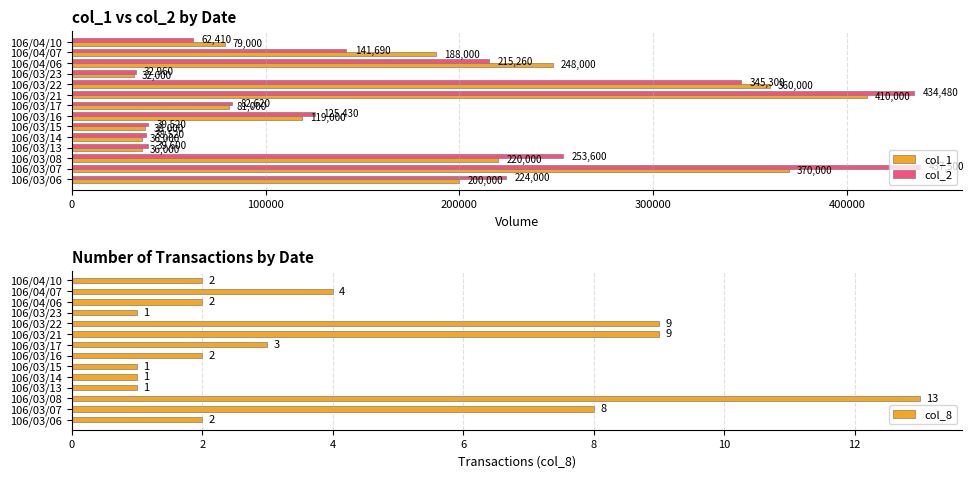

Is it true that col_1 equals 53057 at 106/03/14?

False